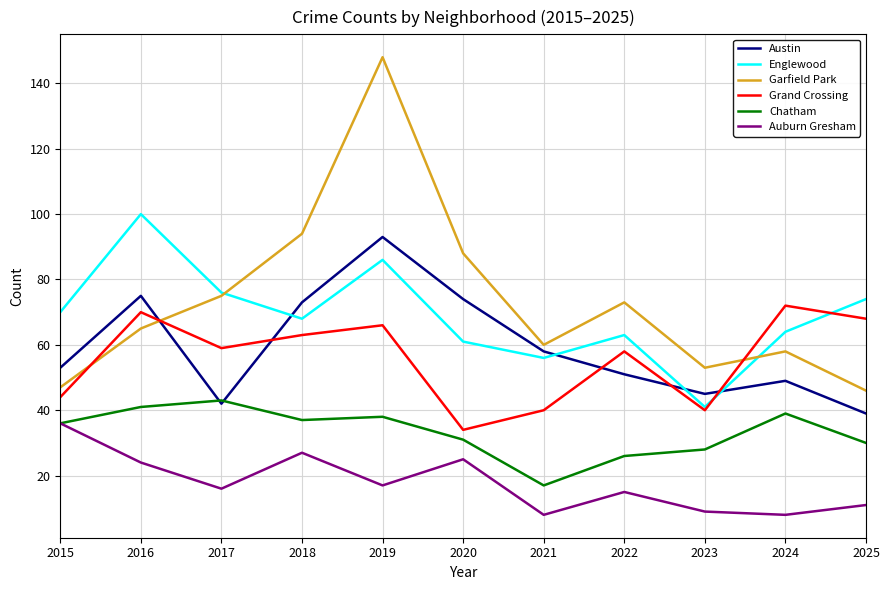

Which series ends up on top after the final intersection of Englewood and Grand Crossing?

Englewood